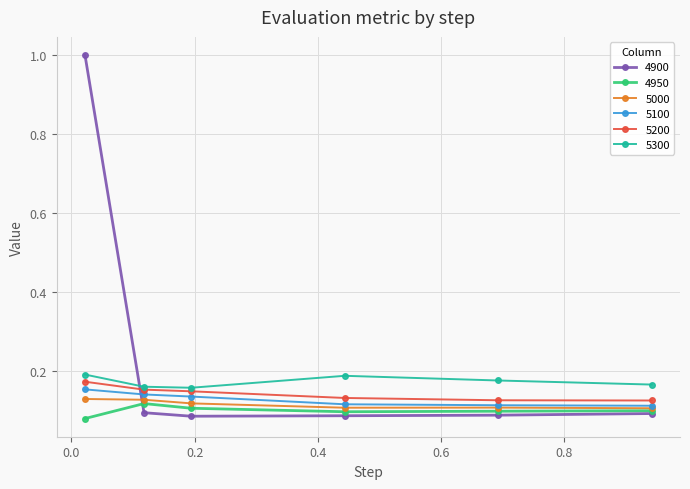

Which series has the largest range (max minus min)?

4900